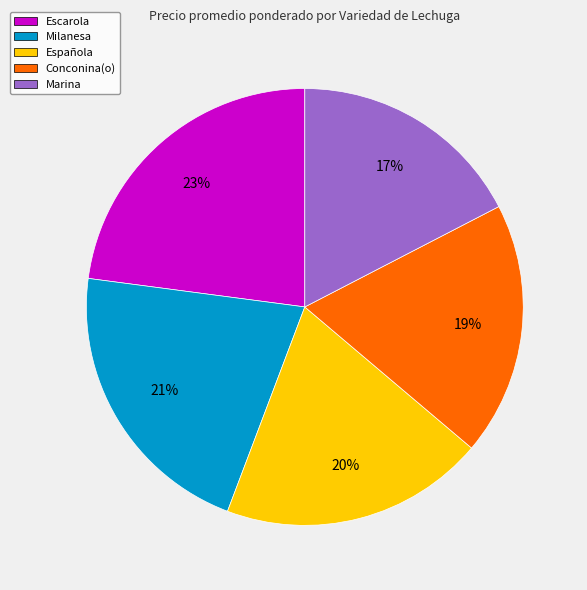

What is the smallest slice in the pie chart?

Marina